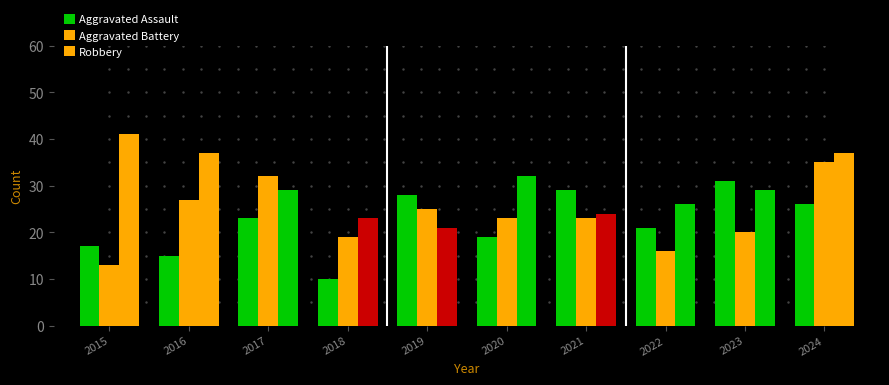

How many values in the Aggravated Assault series are below 23?

5